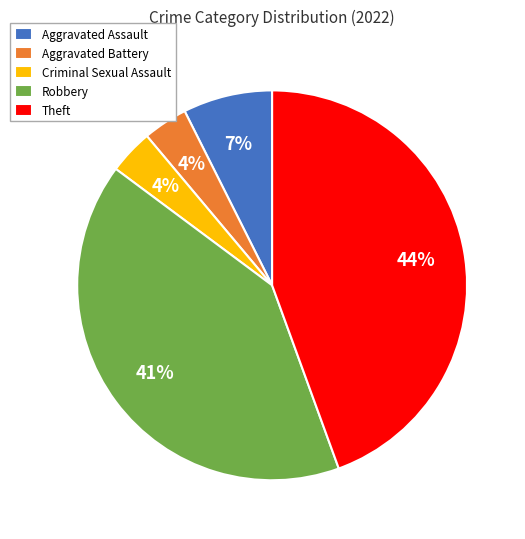

Do Robbery and Aggravated Battery together represent more than half of the pie?

No